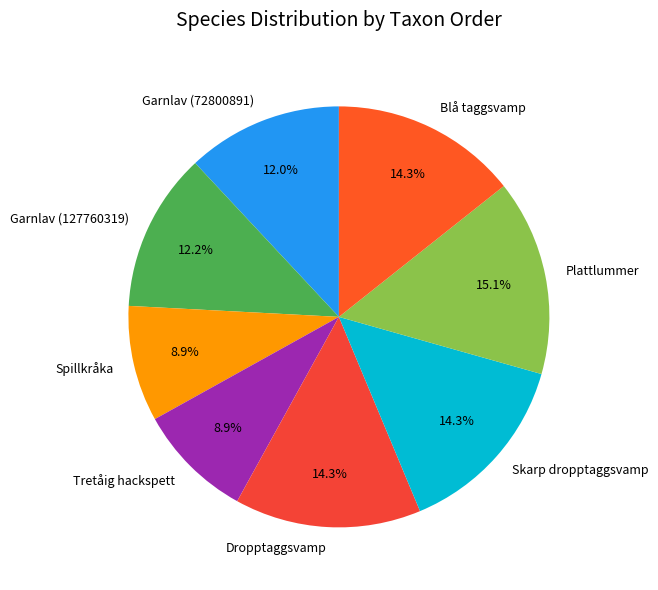

Approximately how many times larger is the value at Blå taggsvamp compared to Garnlav (127760319)?

1.2